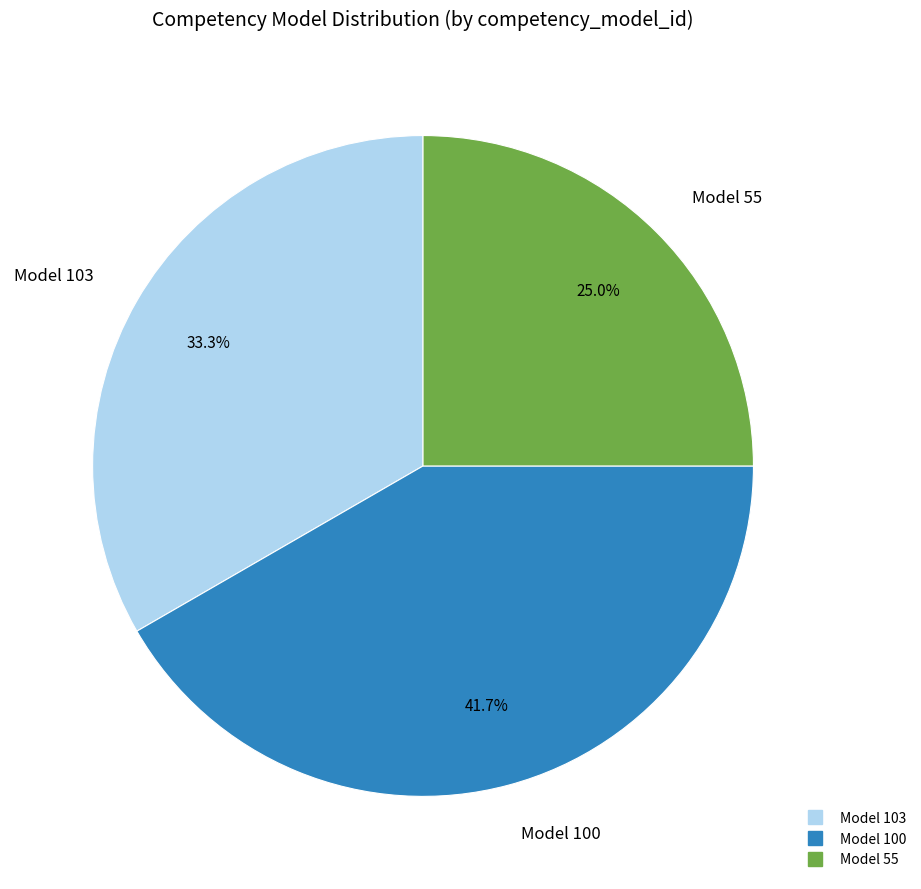

To the nearest percent, what is the difference between the largest and smallest slice percentages?

17%